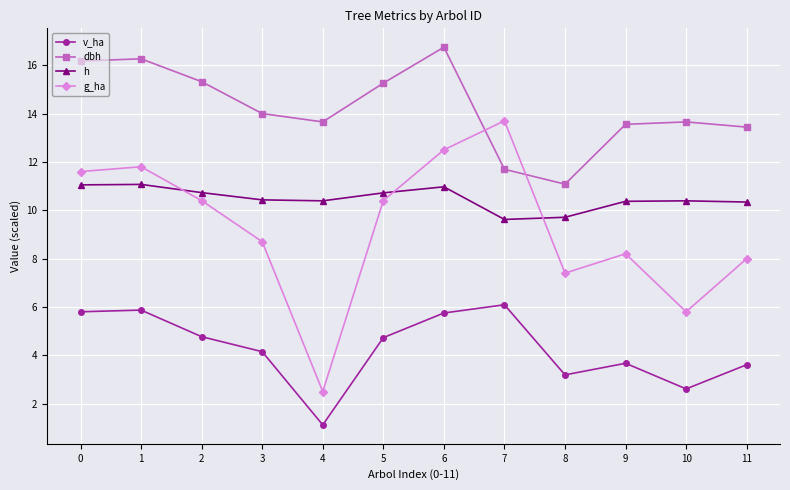

List the series in order of their peak value, highest first.

dbh, g_ha, h, v_ha